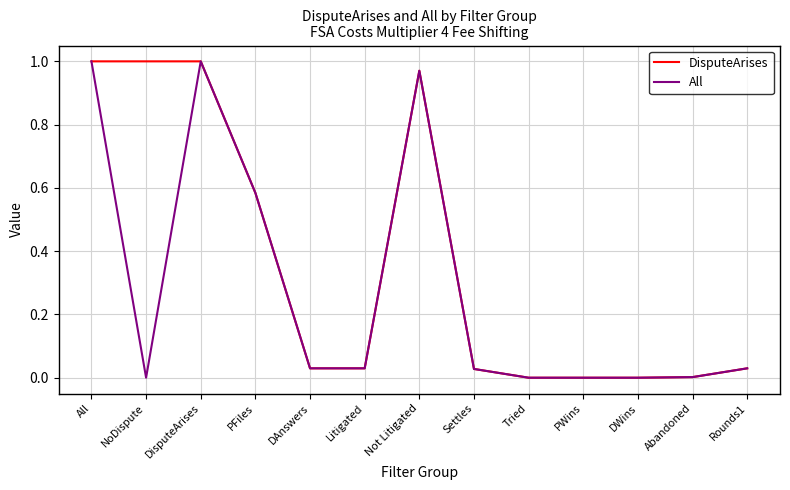

The value of All at Litigated is 0.0. True or false?

True